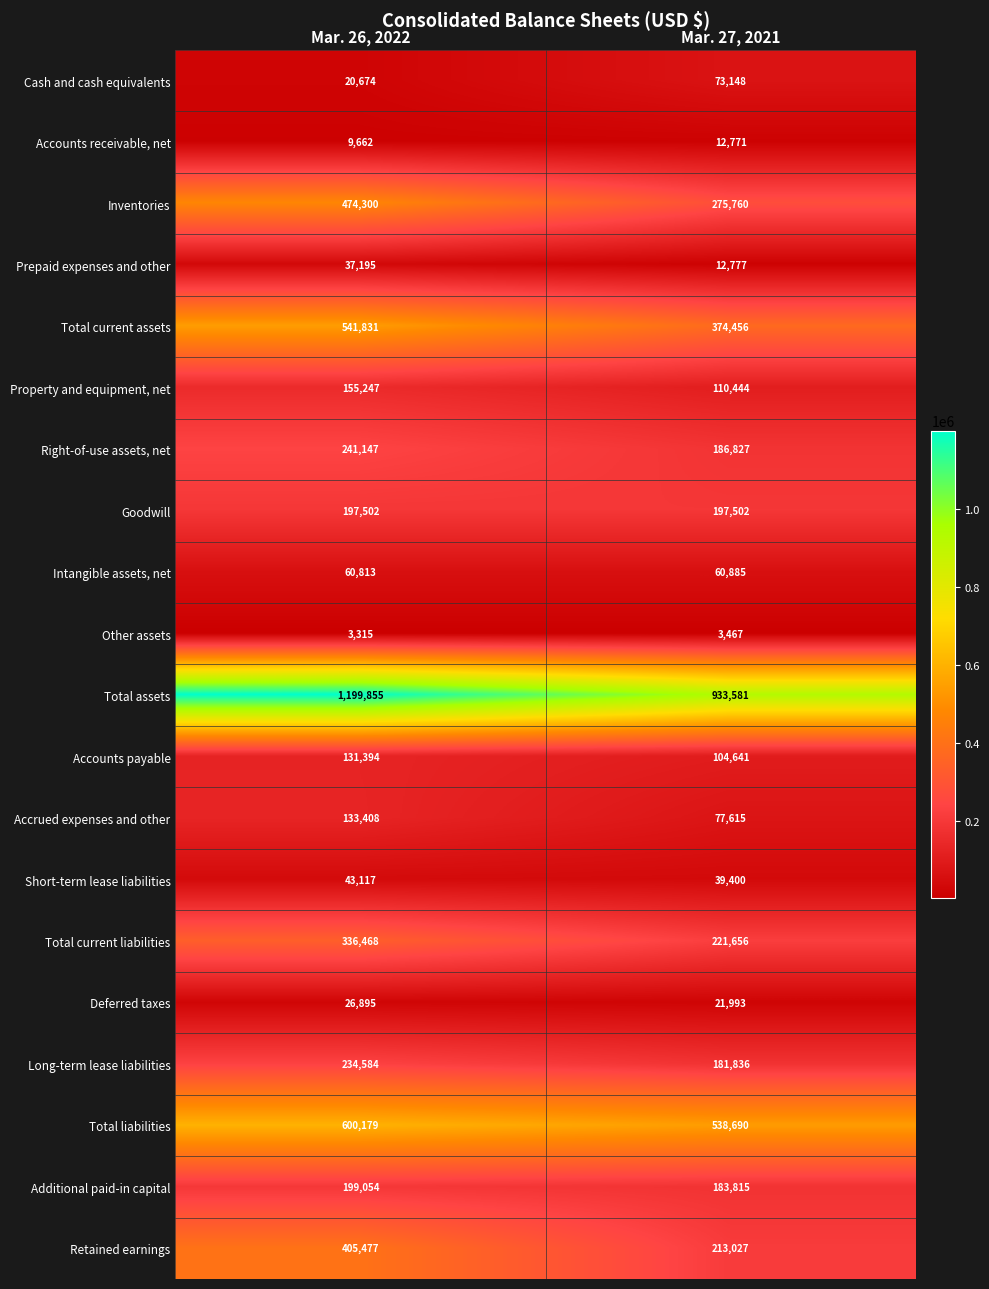

At which label is Additional paid-in capital closest to 191434?

Mar. 27, 2021